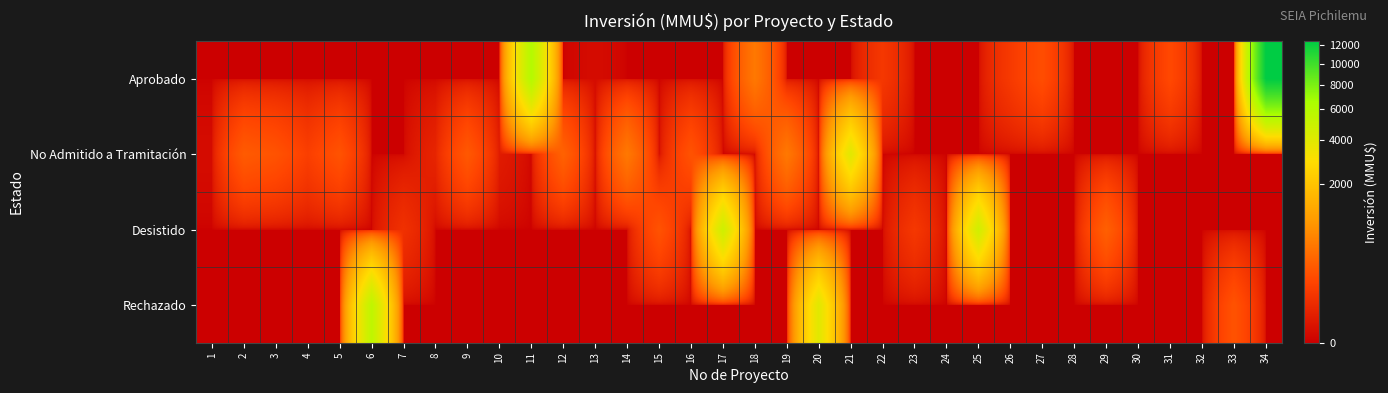

Which has a higher value, 26 or 9?

26